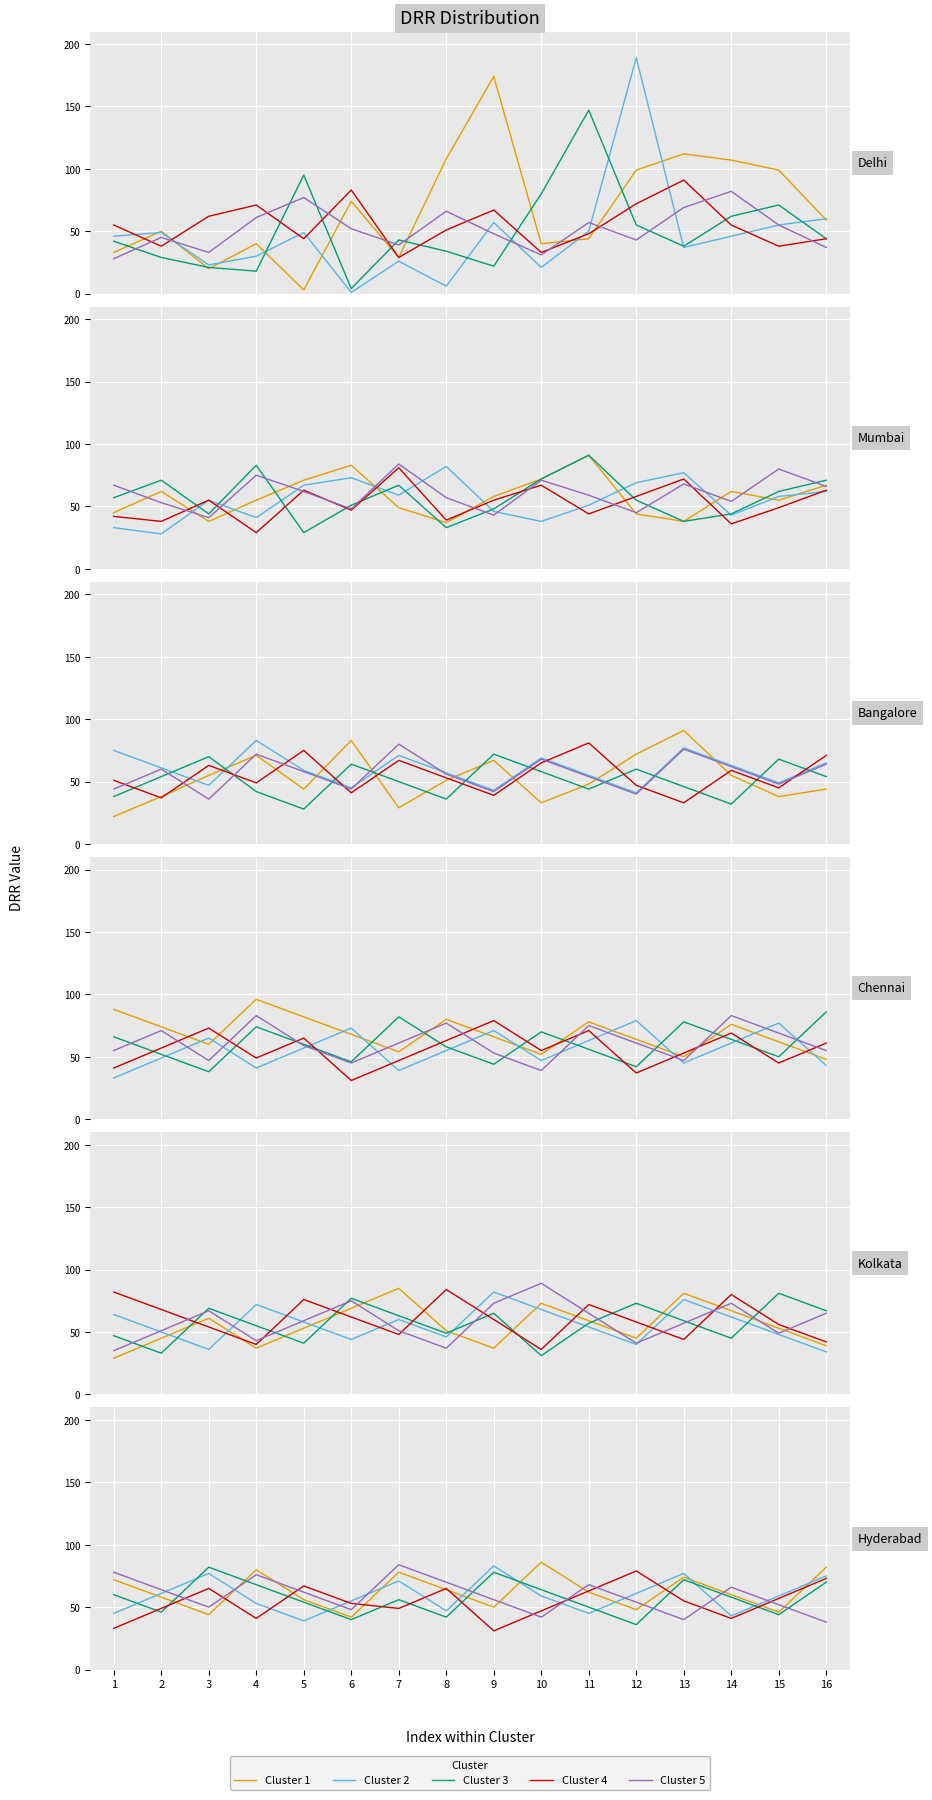

How many intersections are there between Cluster 3 and Cluster 1?

4